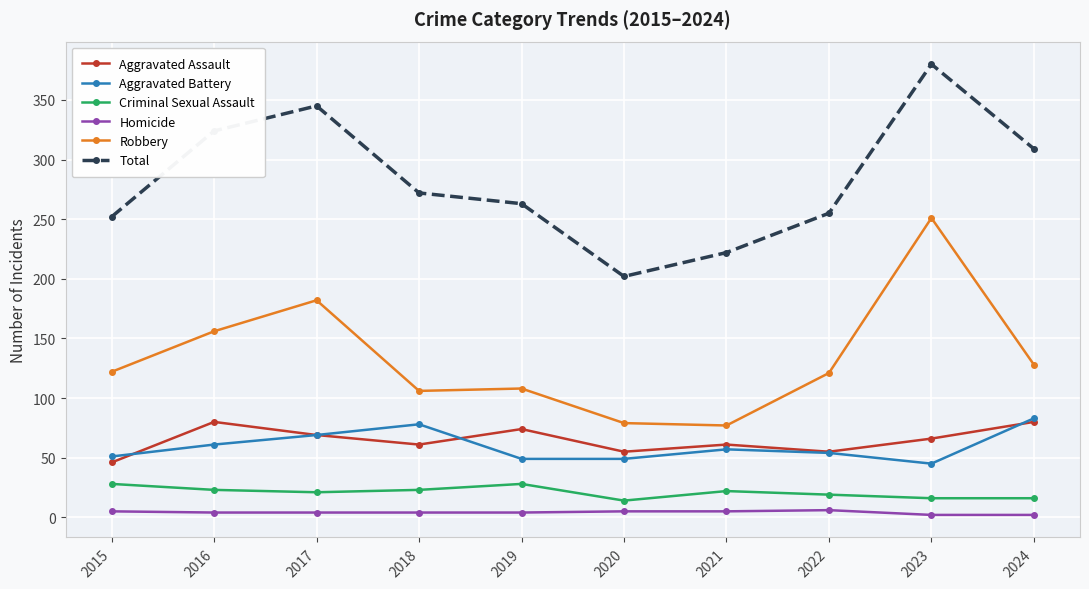

Which series changed the most between 2016 and 2023?

Robbery